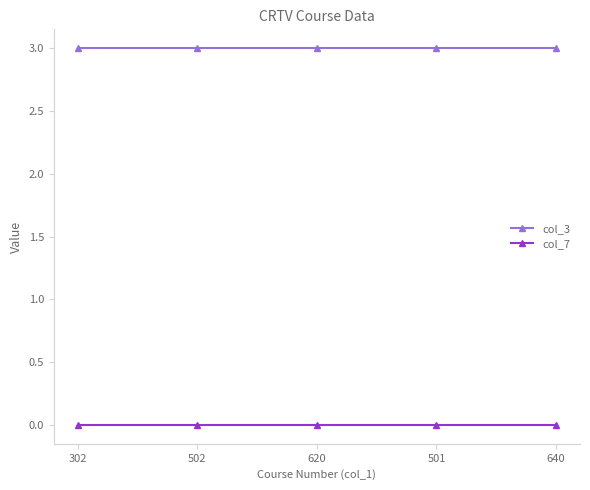

Is the value of col_3 at 302 greater than the value of col_7 at 501?

Yes